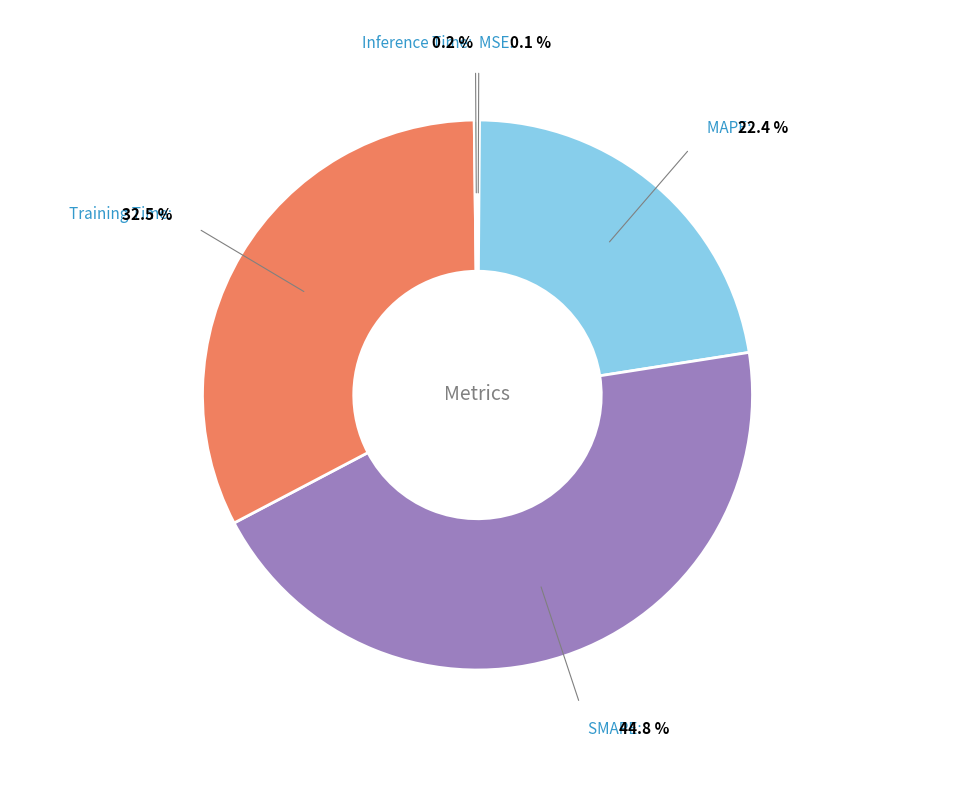

How many slices are in this pie chart?

5